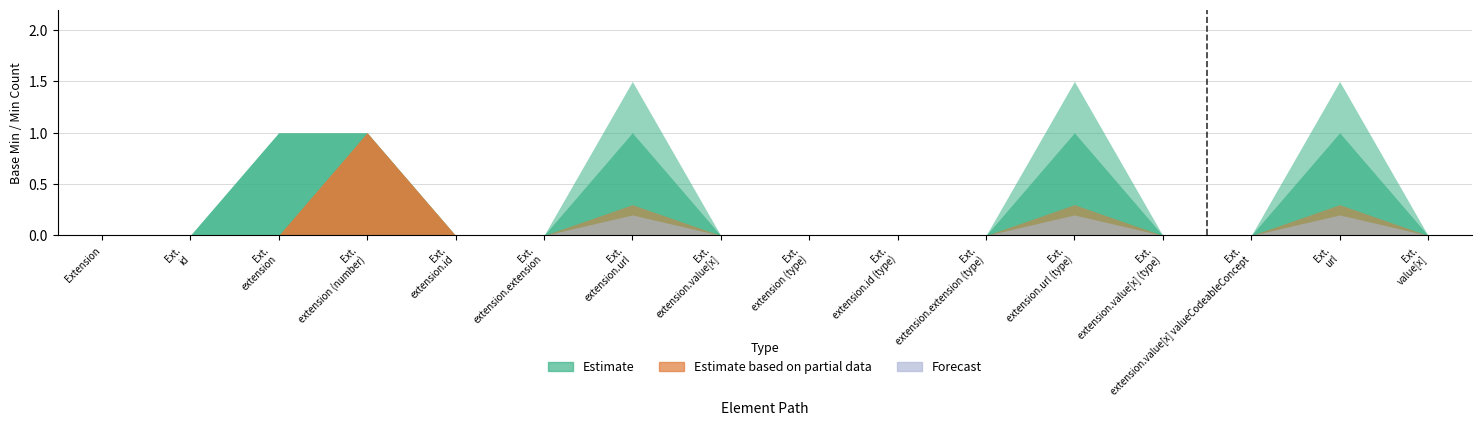

What is the maximum value for Estimate?

1